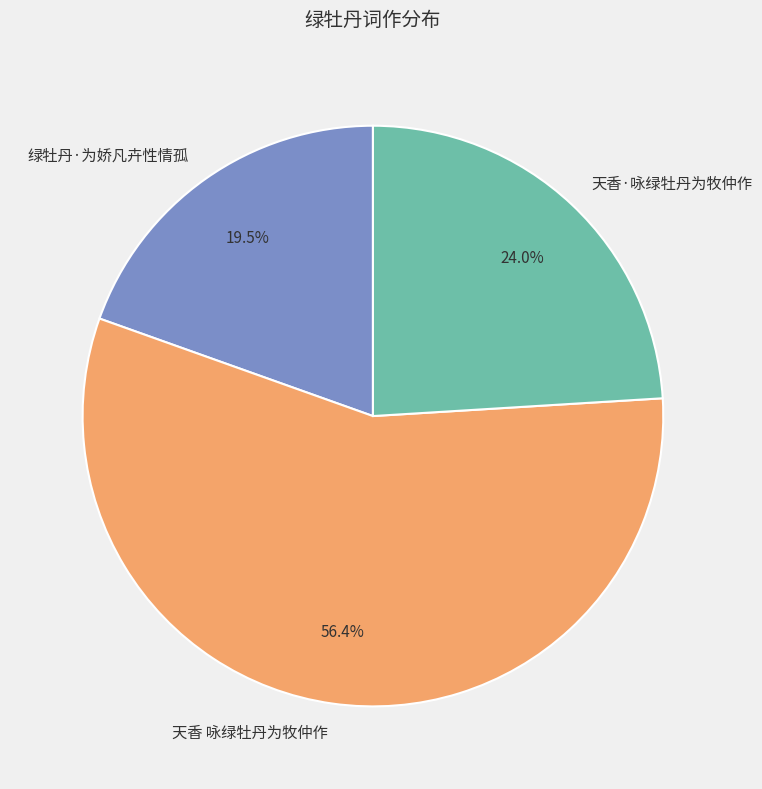

To the nearest percent, what is the difference between the 天香 咏绿牡丹为牧仲作 and 绿牡丹·为娇凡卉性情孤 slice percentages?

37%